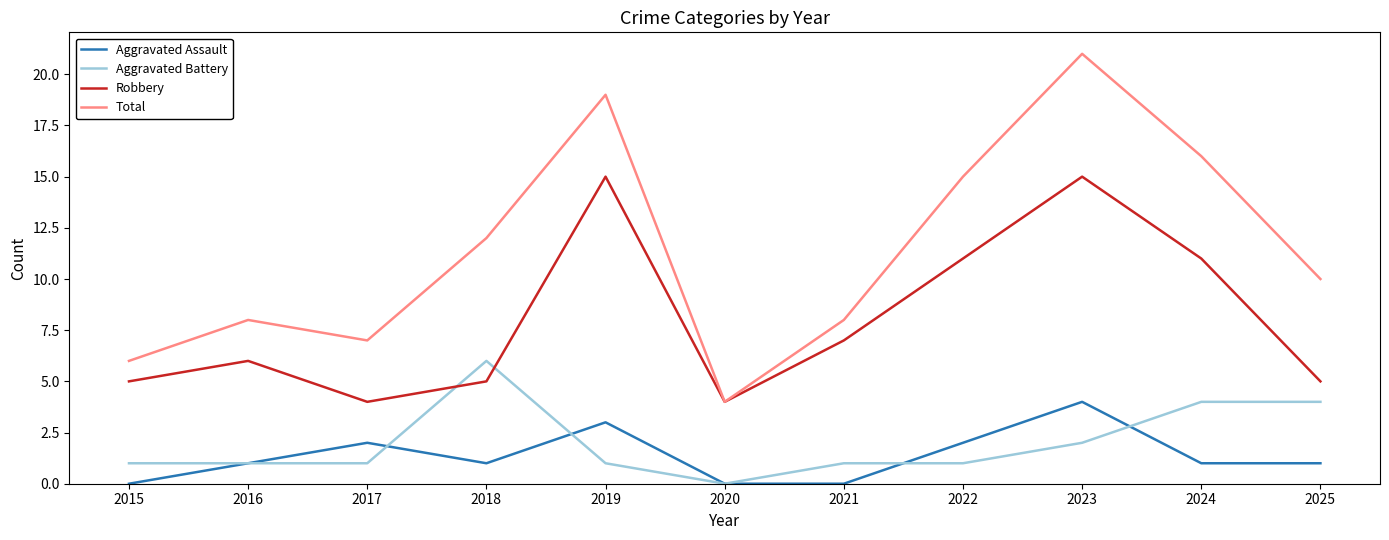

True or false: Aggravated Assault and Robbery intersect in this chart.

False